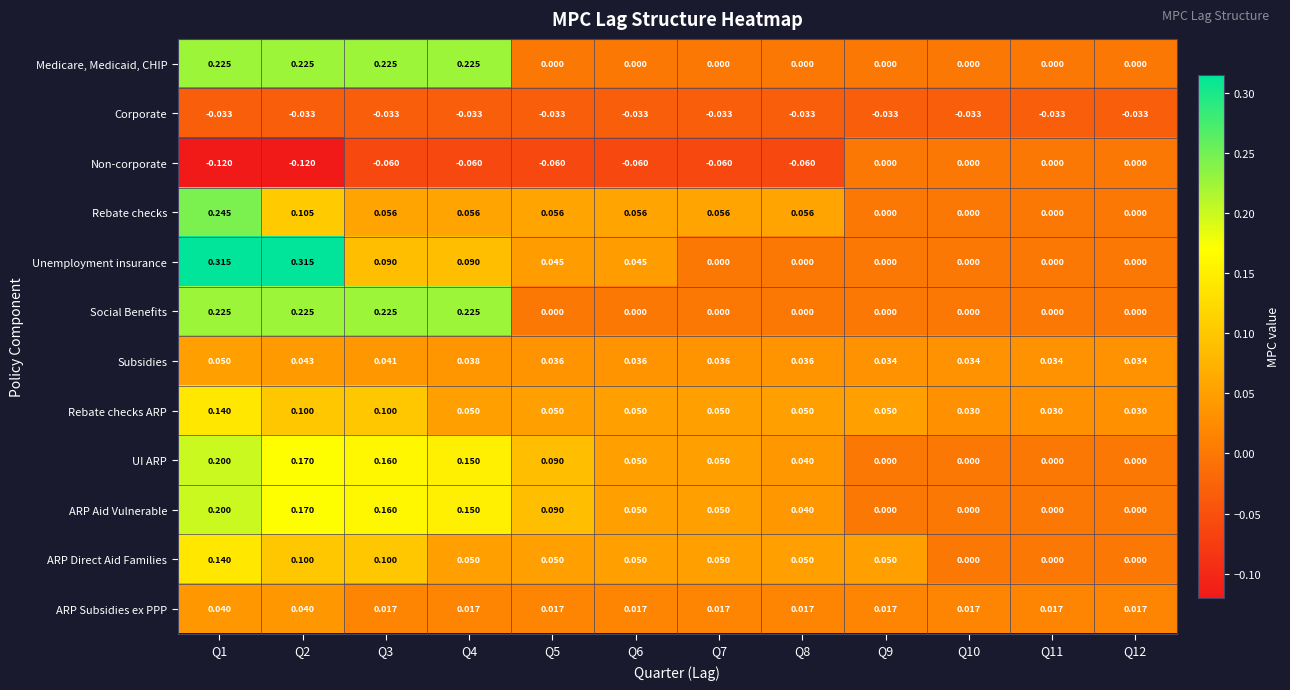

Is the value of Rebate checks at Q4 greater than the value of Social Benefits at Q12?

Yes